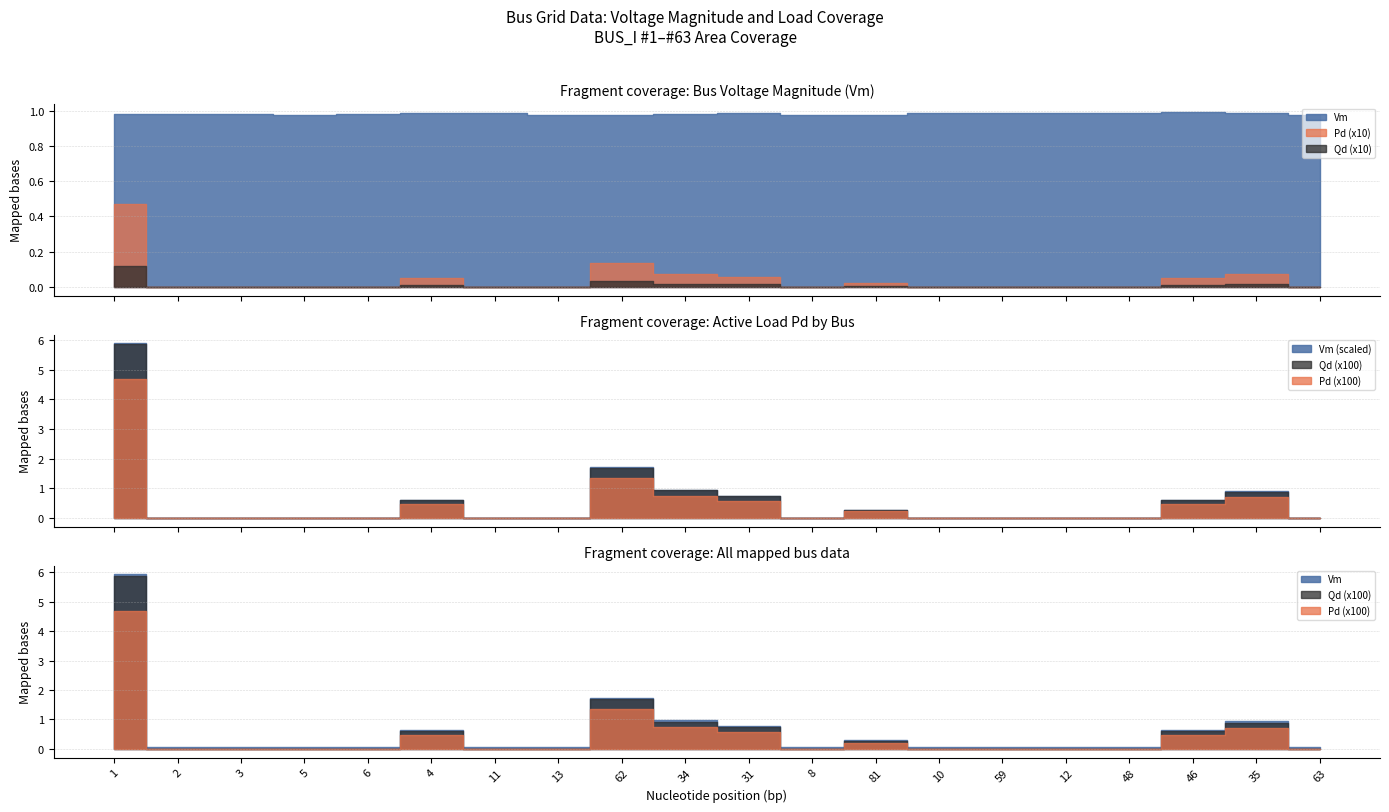

True or false: Vm has a value of 1.0 at 62.

True